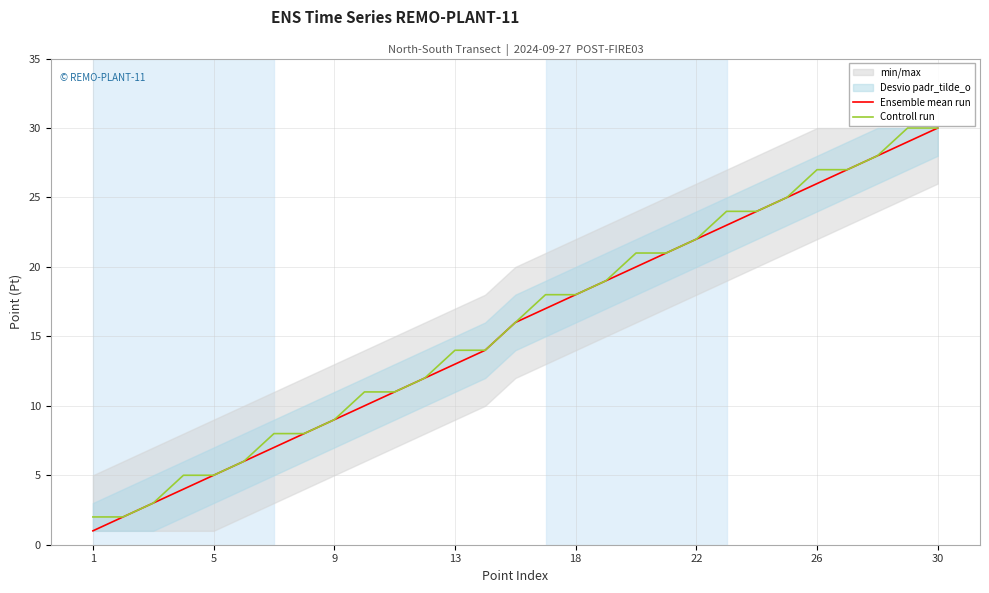

Rank the series by their maximum value, from highest to lowest.

Ensemble mean run, Controll run